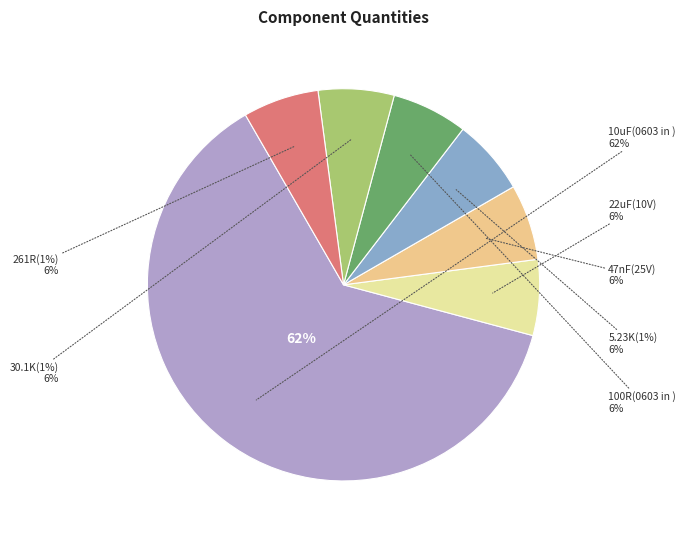

How many slices are in this pie chart?

7